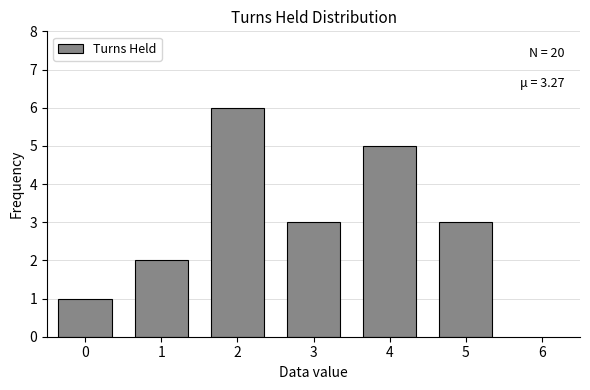

Reading left to right, what are all the values shown in this chart?

0=1	1=2	2=6	3=3	4=5	5=3